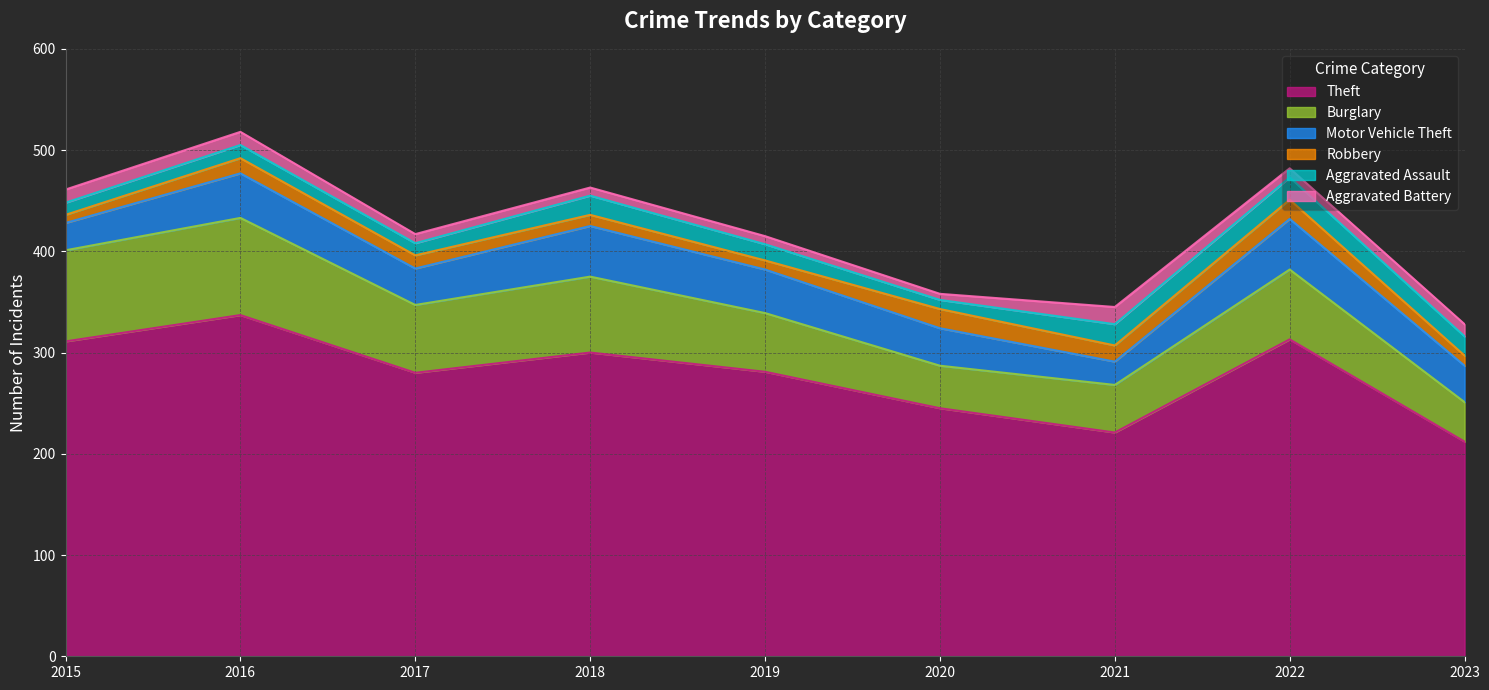

Where is the first local maximum for Burglary?

2016